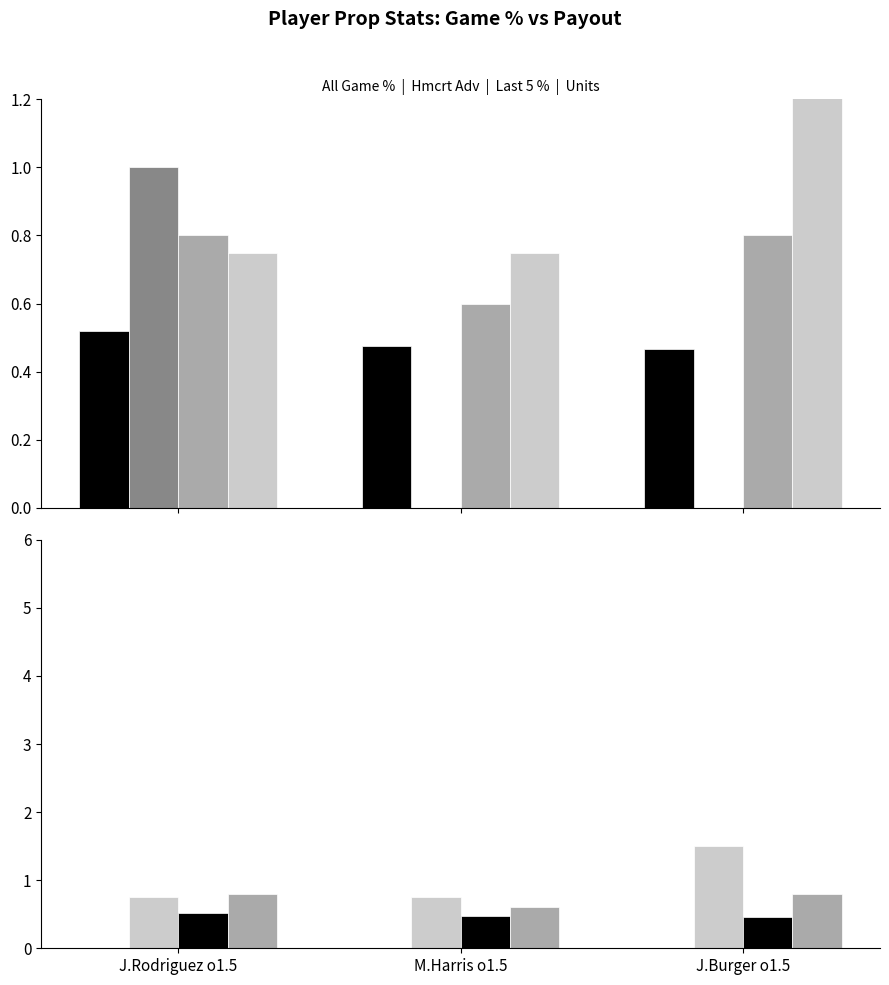

How many groups of bars are there?

3